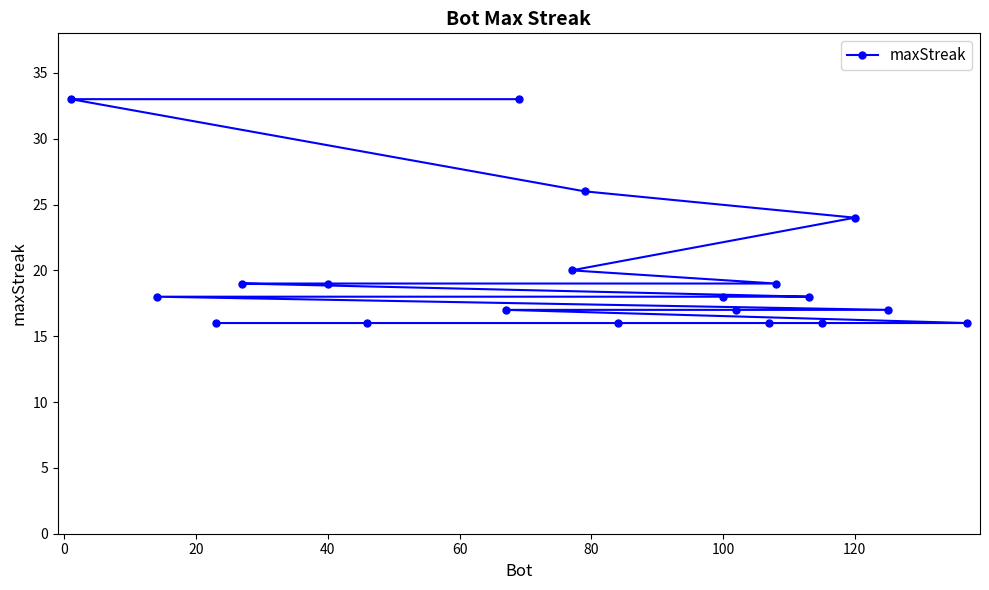

What is the average value?

20